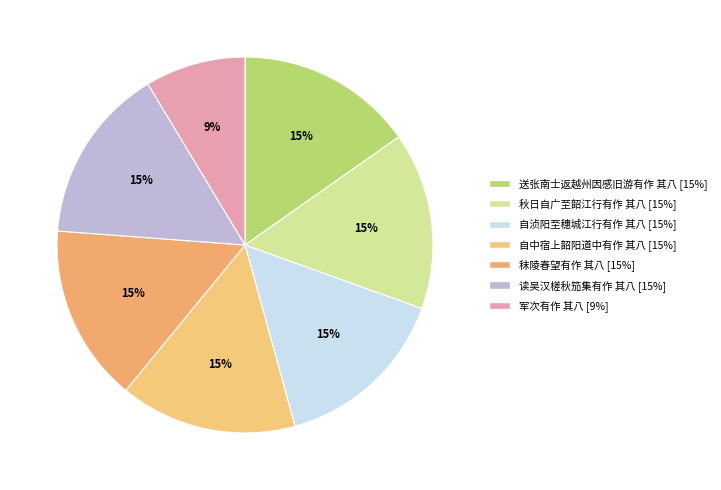

The 秣陵春望有作 其八 slice represents 15% of the pie. True or false?

True